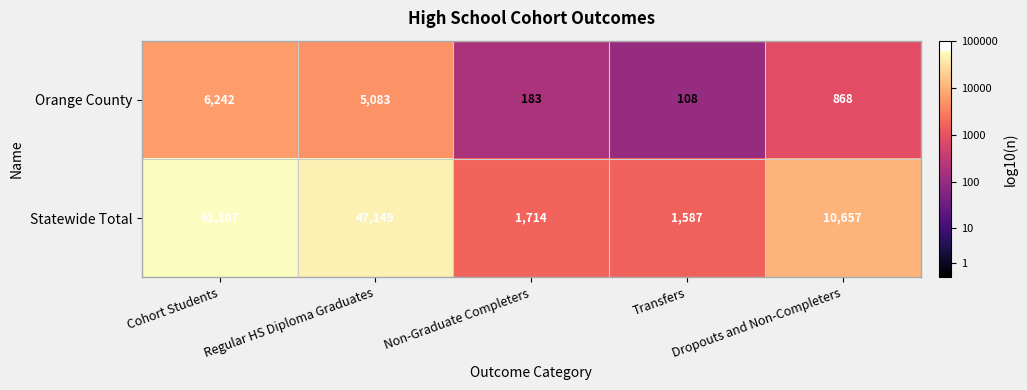

What is the average value of the Statewide Total series?

24443